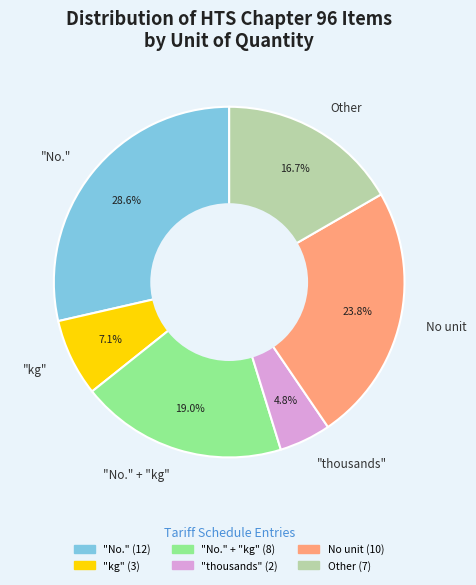

To the nearest percent, what is the average slice percentage?

17%